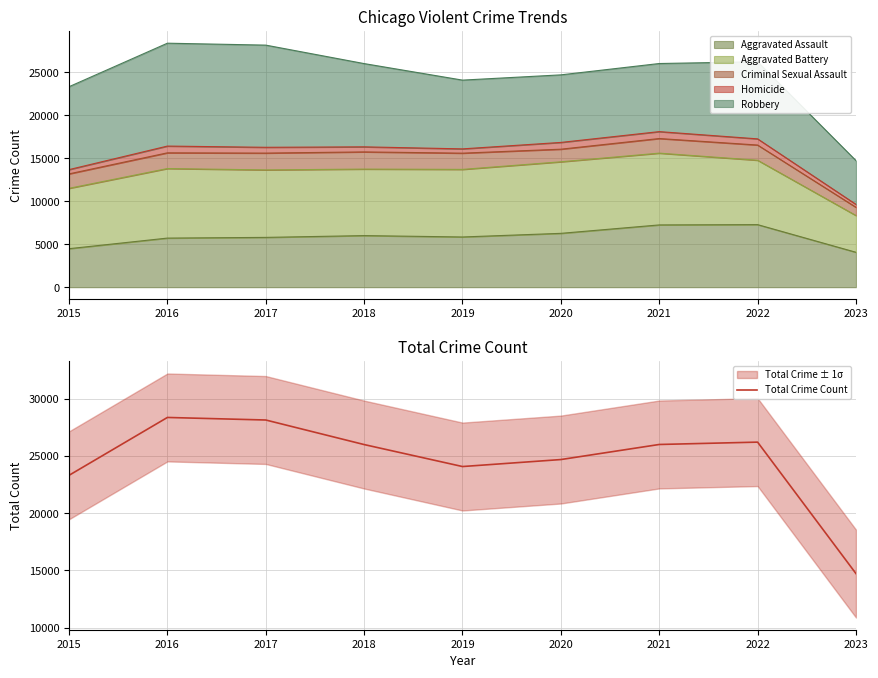

What is the sum of the values at 2017 and 2023?

42867